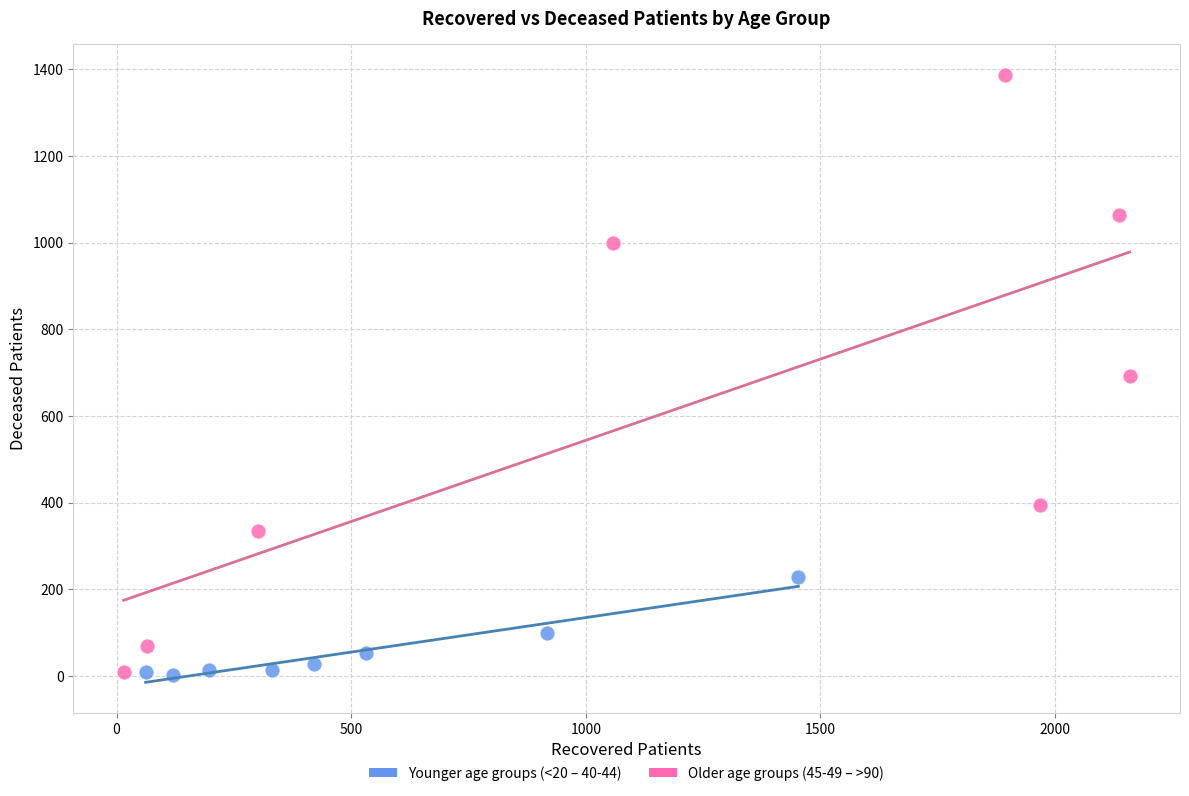

Which series has the widest spread of Y values?

Older age groups (45-49 – >90)